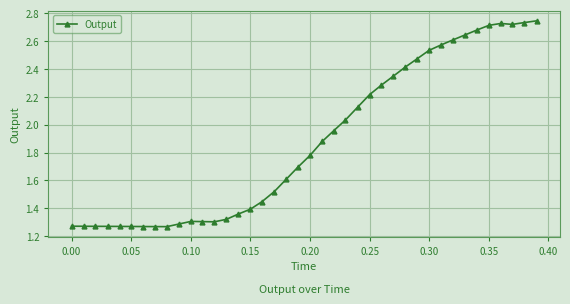

Is this an area chart (filled region under the line)?

No